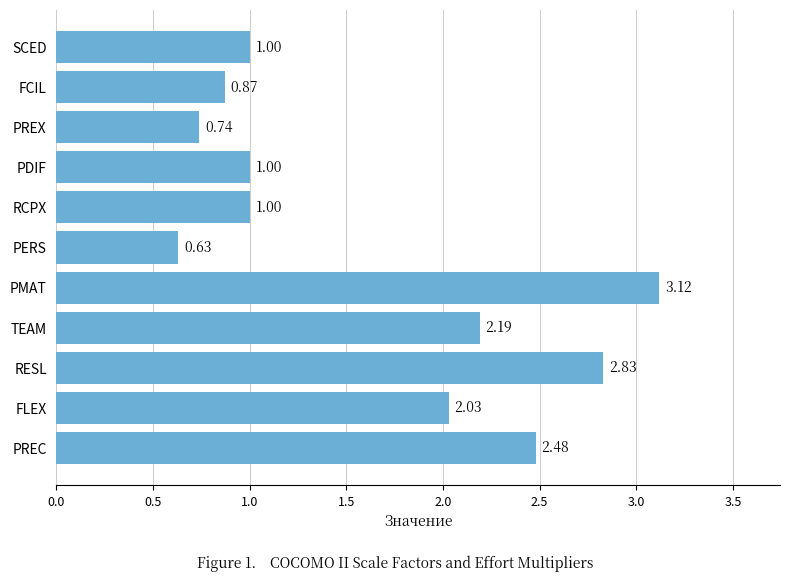

At which category does the chart reach its minimum across all series?

PERS